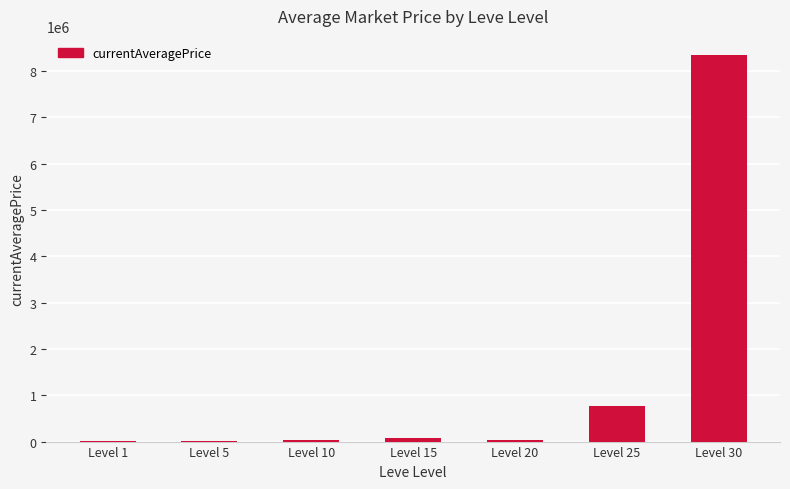

What is the sum of all values?

9254558.7